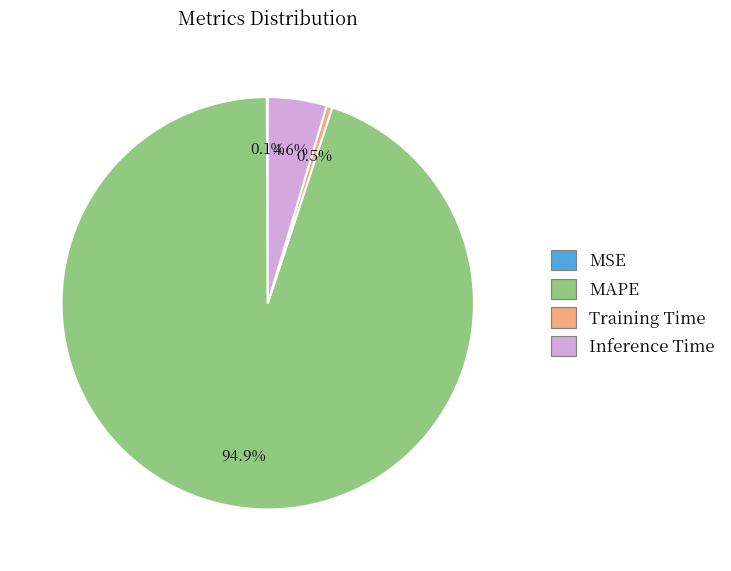

Is there a majority slice in this chart?

Yes